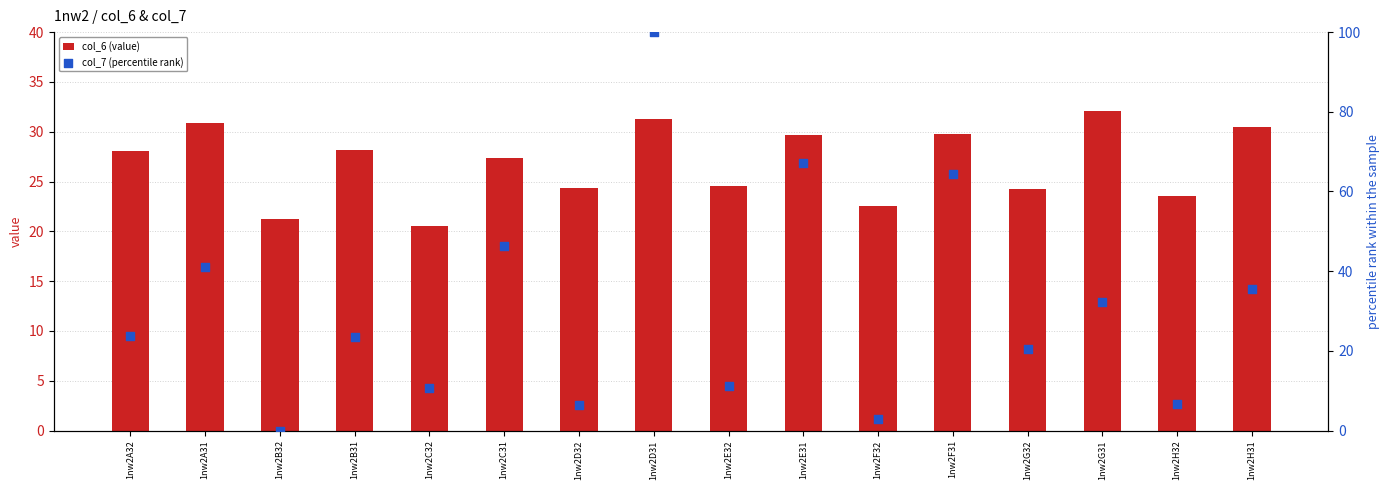

What are all the series names shown in the legend?

col_6 (value), col_7 (percentile rank)